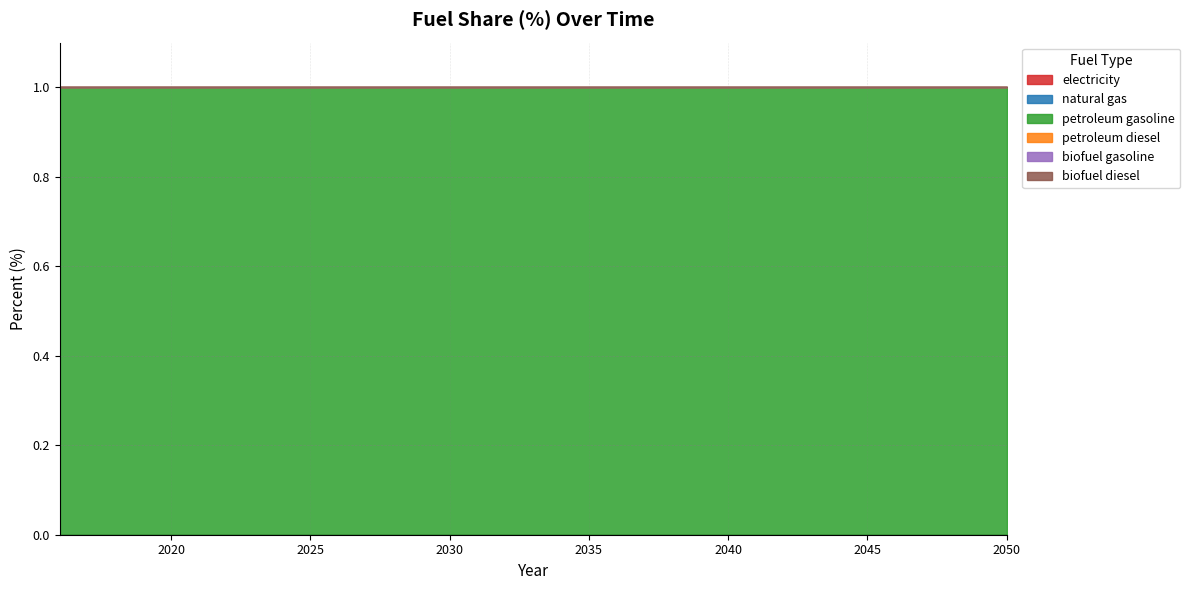

True or false: petroleum gasoline and biofuel diesel cross at least once.

False